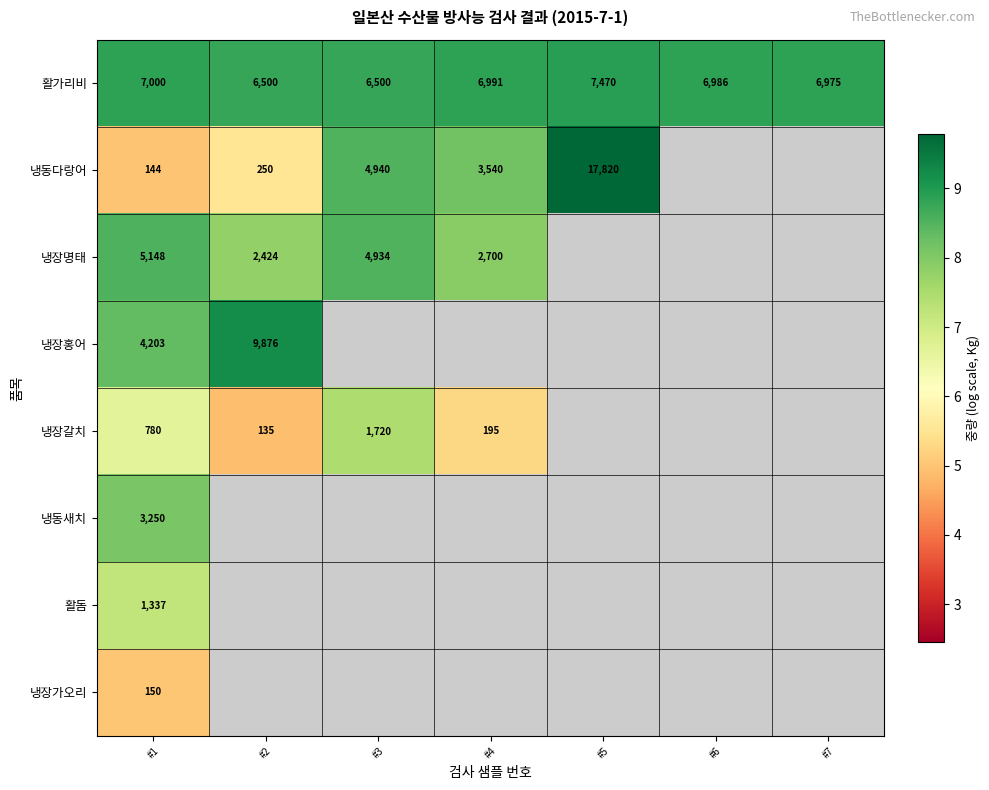

Which category has the lowest value across all series?

#2